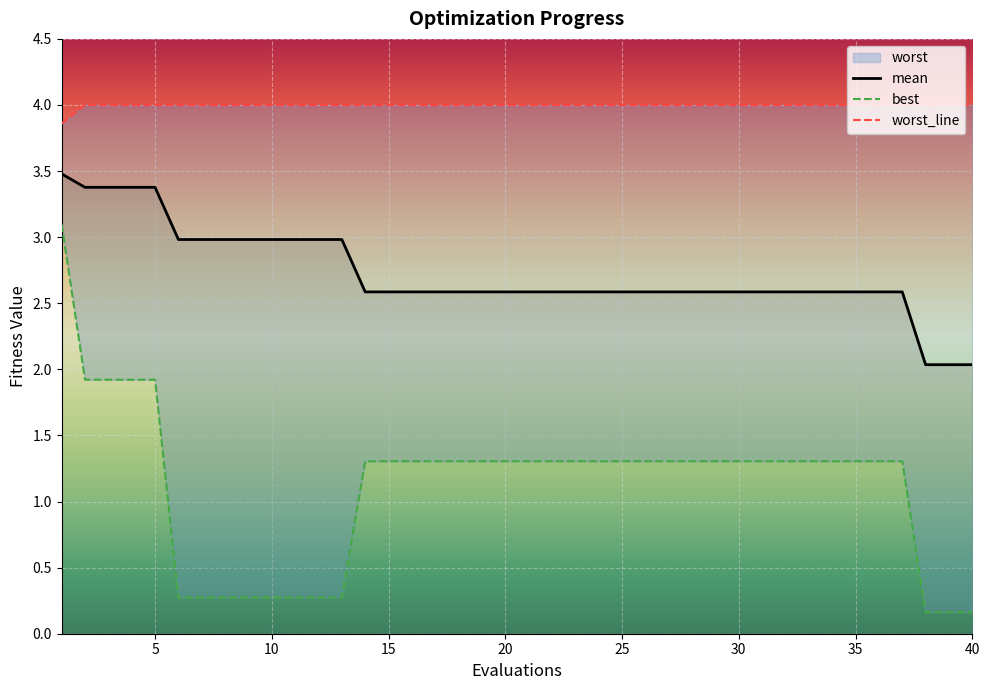

What is the value of the mean point at the 14th from the left?

2.6